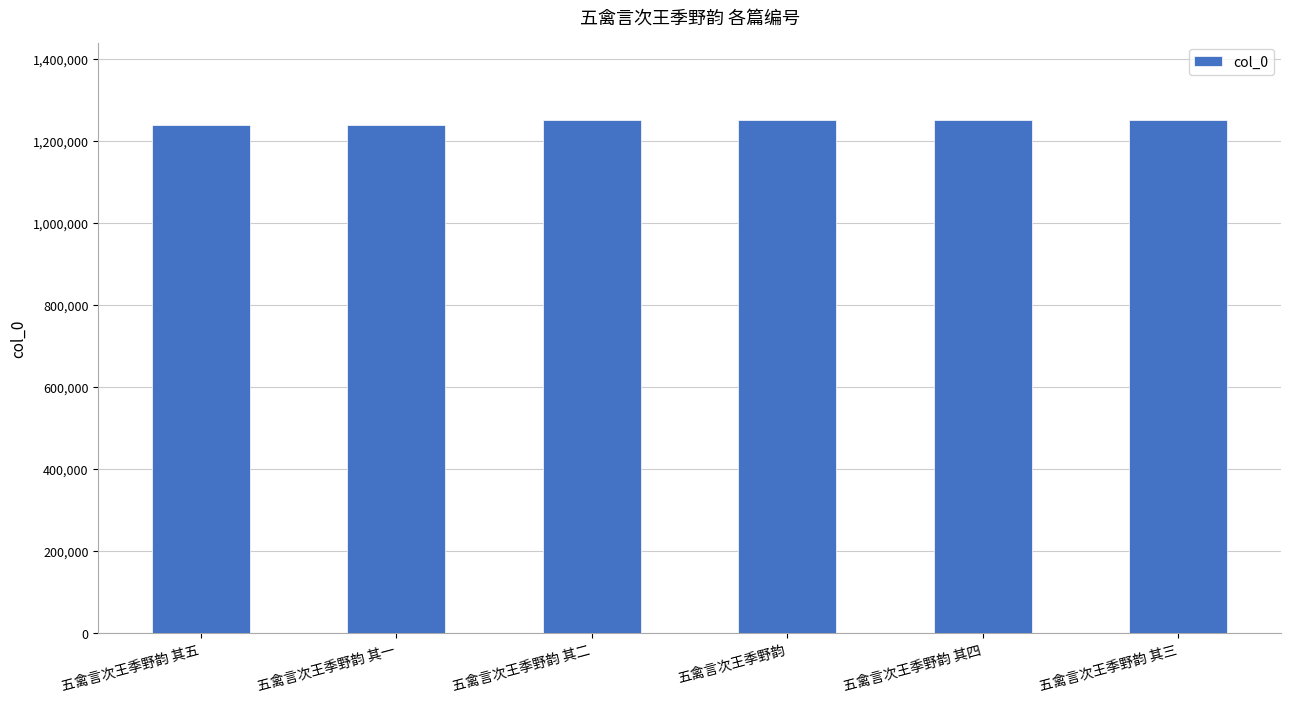

Are the bars grouped side by side (vs. stacked)?

No